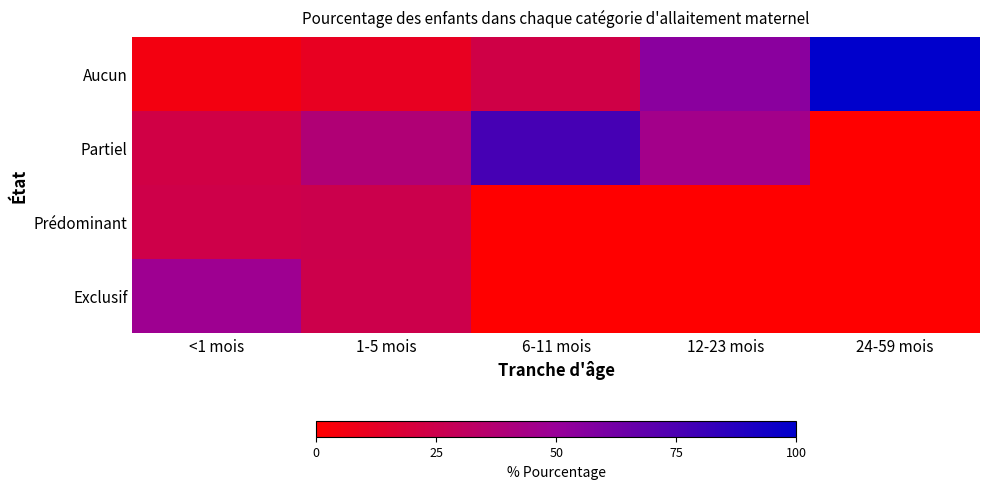

What is the change in value from <1 mois to 1-5 mois?

+0.1